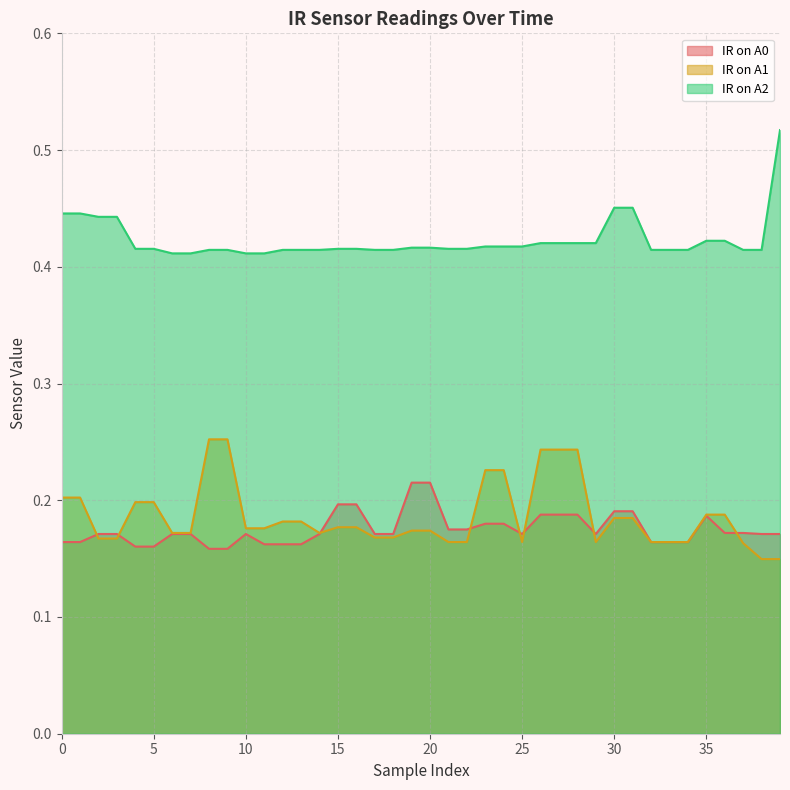

How many lines are shown in the chart?

3